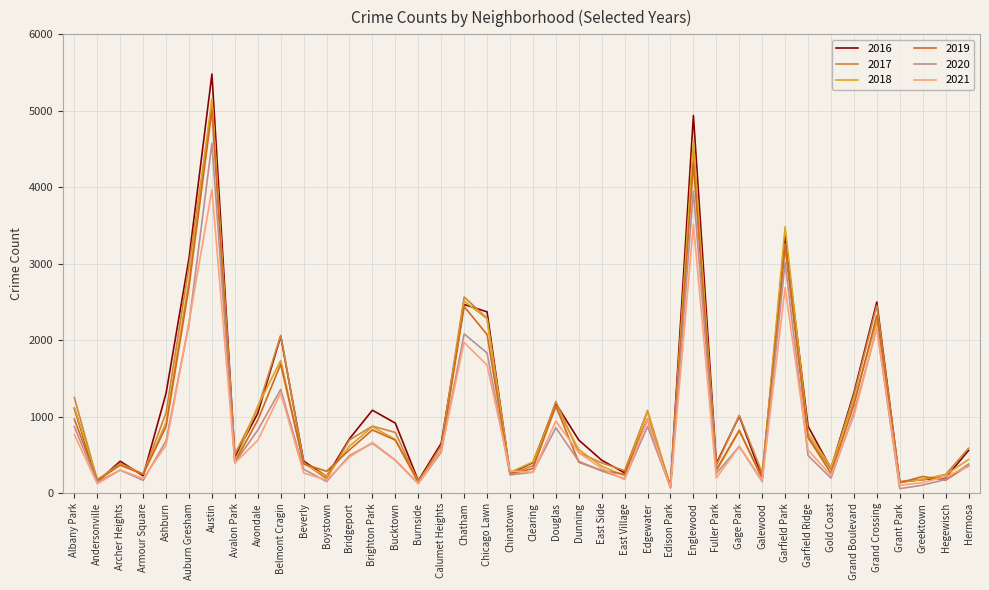

What is the difference between the highest and lowest values at Ashburn?

679